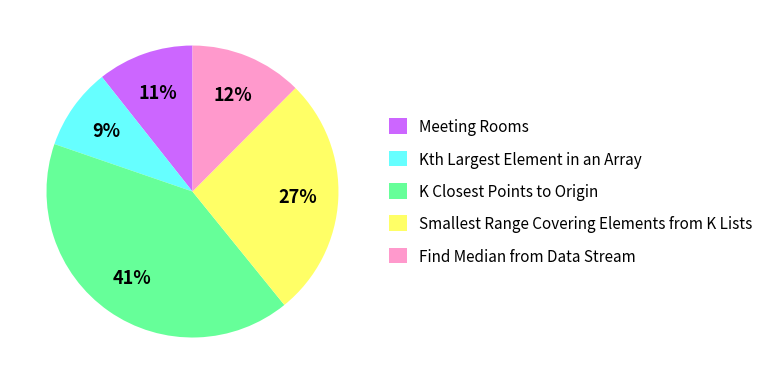

Is Kth Largest Element in an Array the majority of the pie?

No